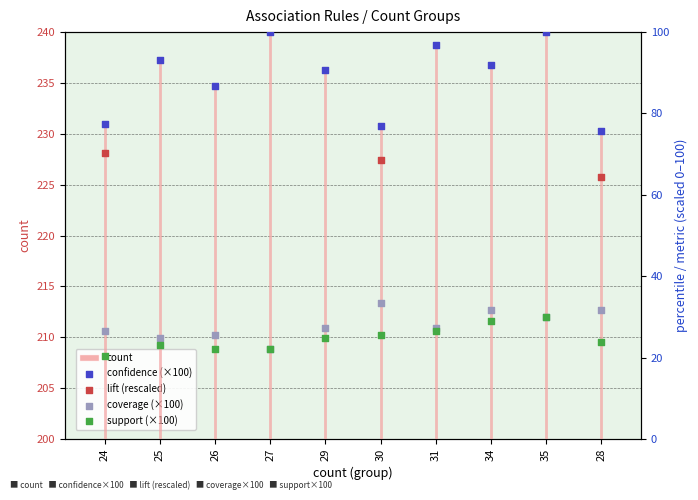

Which series reaches the minimum Y coordinate?

count